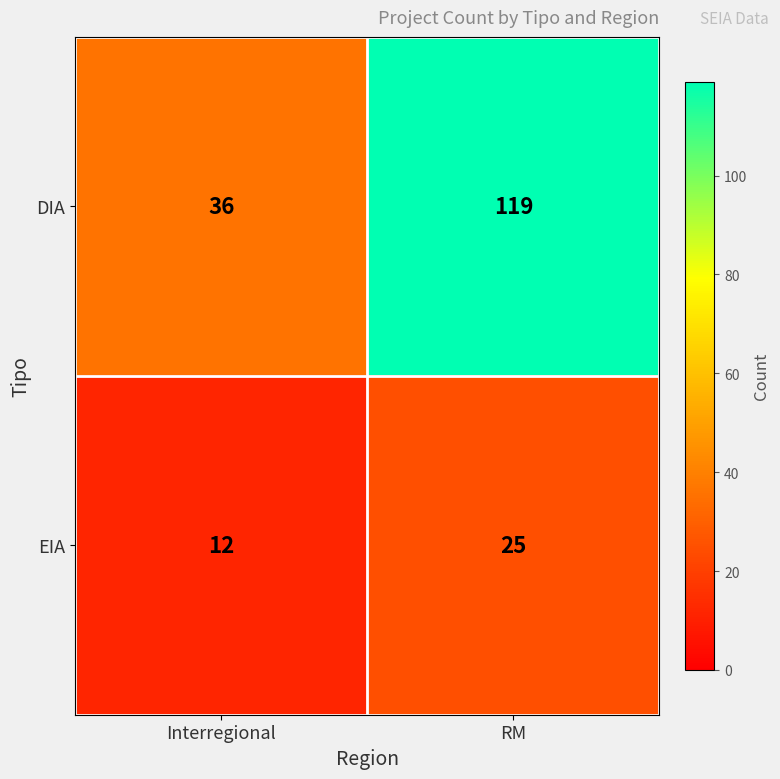

At how many categories does at least one series exceed 18?

2